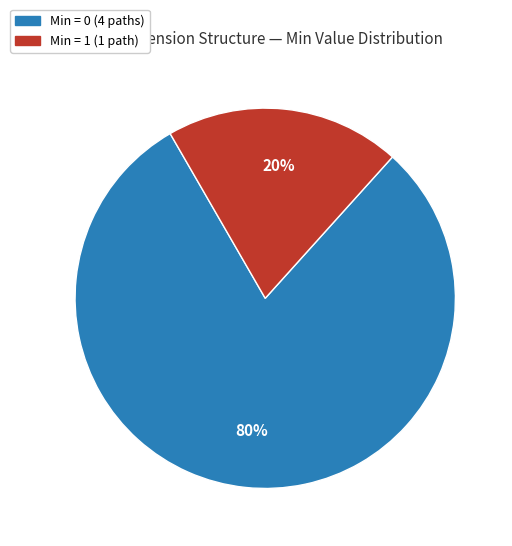

Does any single category account for the majority?

Yes